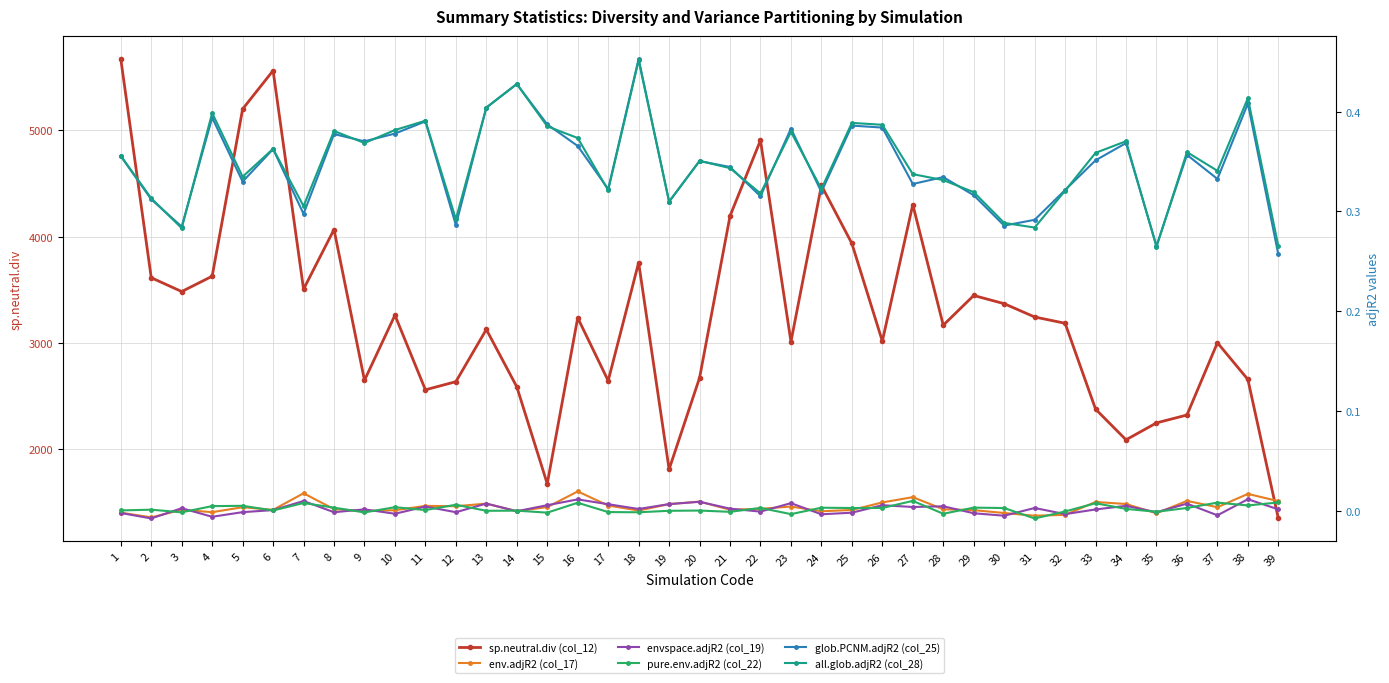

How many values in env.adjR2 (col_17) are above zero?

29